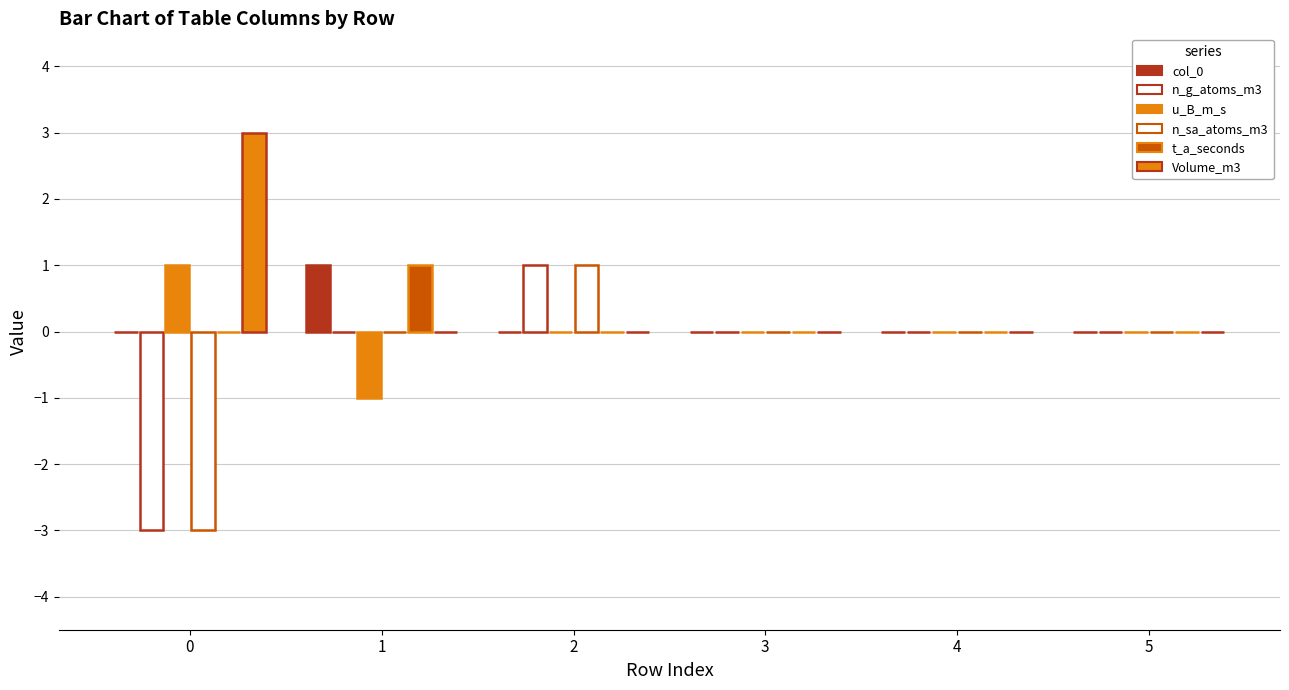

At 4, list the series in order from largest to smallest.

col_0, n_g_atoms_m3, u_B_m_s, n_sa_atoms_m3, t_a_seconds, Volume_m3